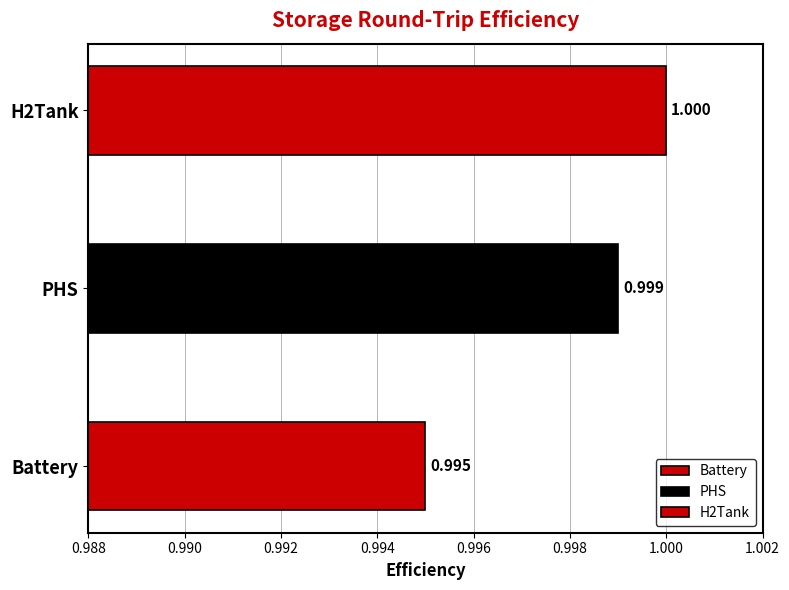

List the labels in order of value, smallest first.

Battery, PHS, H2Tank